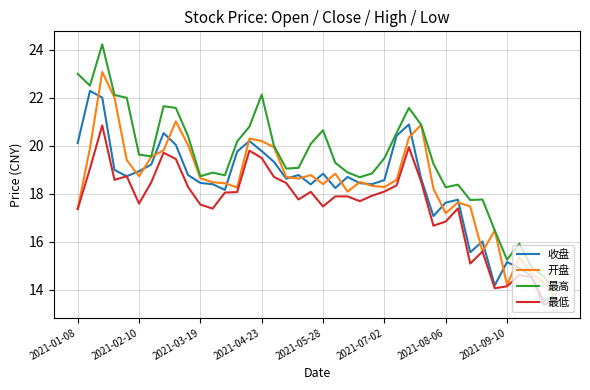

Does the chart display data point markers on the line(s)?

No